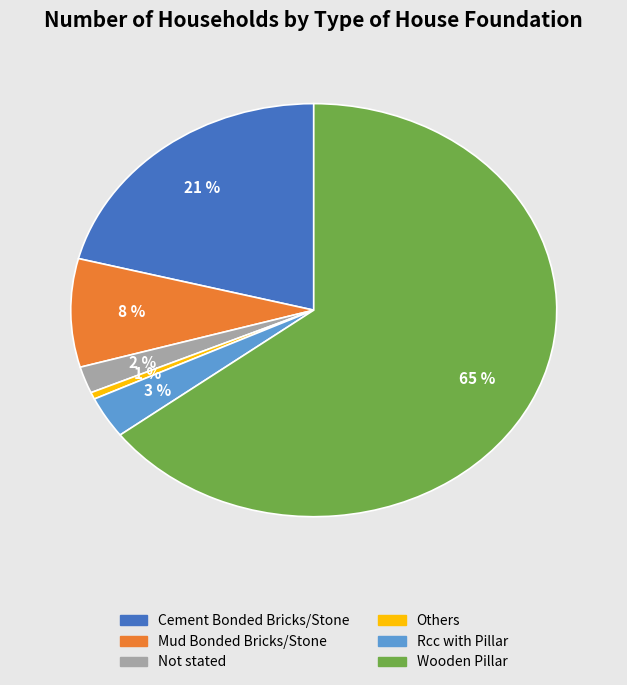

What percentage is the Others slice, to the nearest percent?

1%